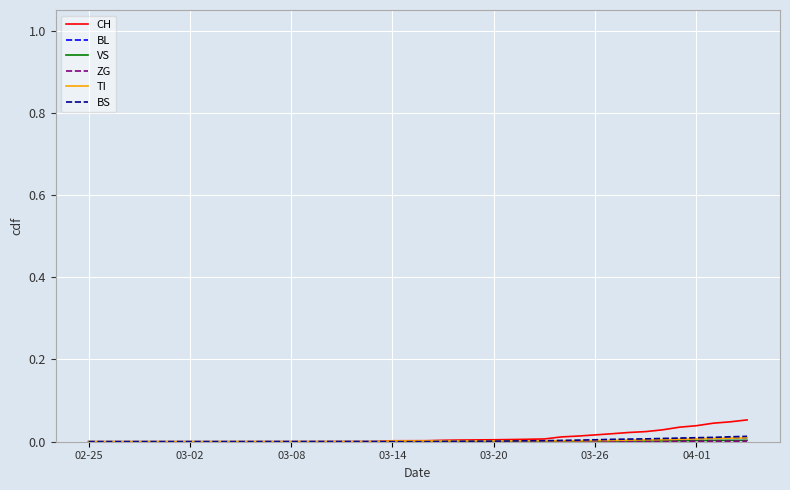

Does the chart display data point markers on the line(s)?

No